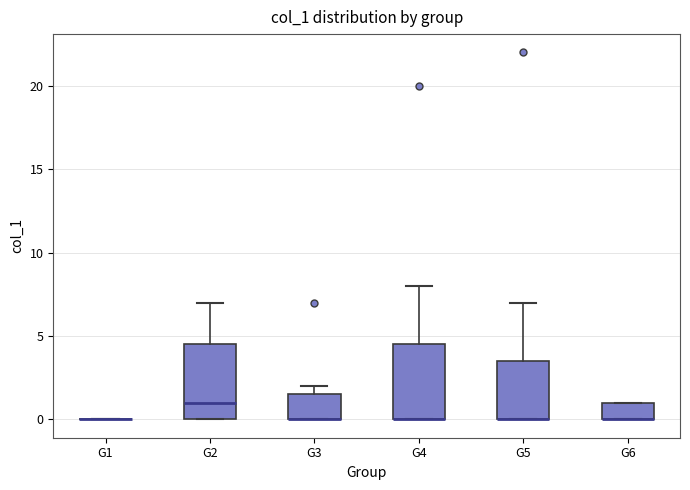

Where is the upper edge of the box for G4 on the y-axis? The values are not printed on the chart, so give them approximately, as read against the axis.

4.5